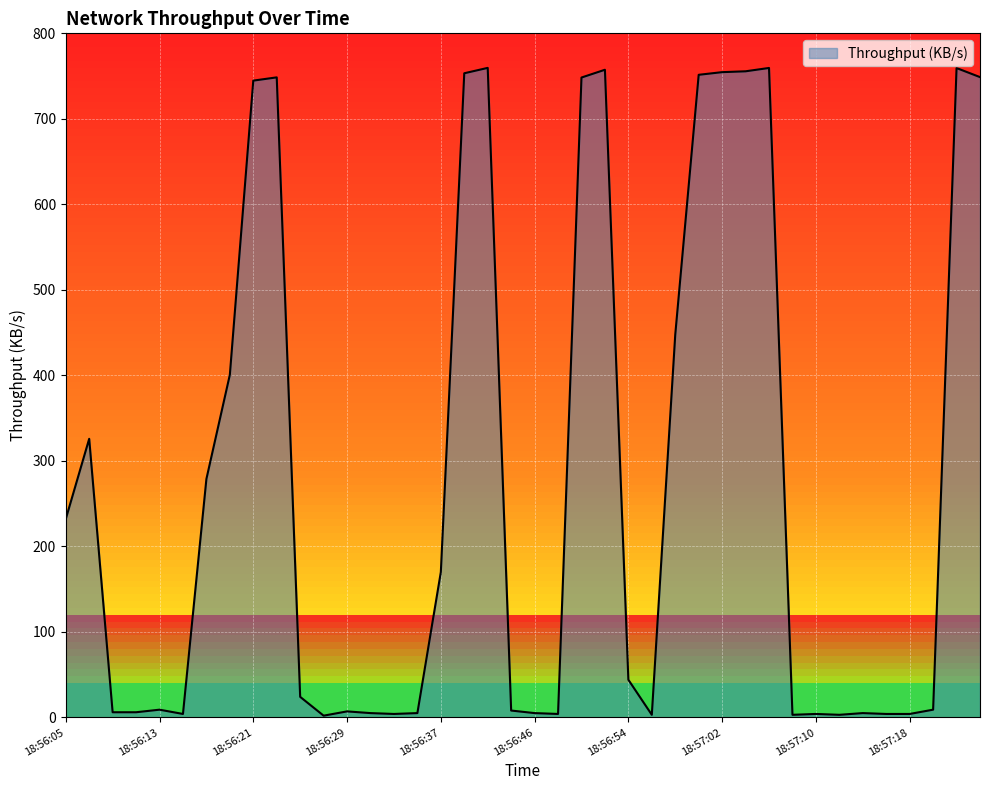

Where does the data first go above 24?

18:56:05